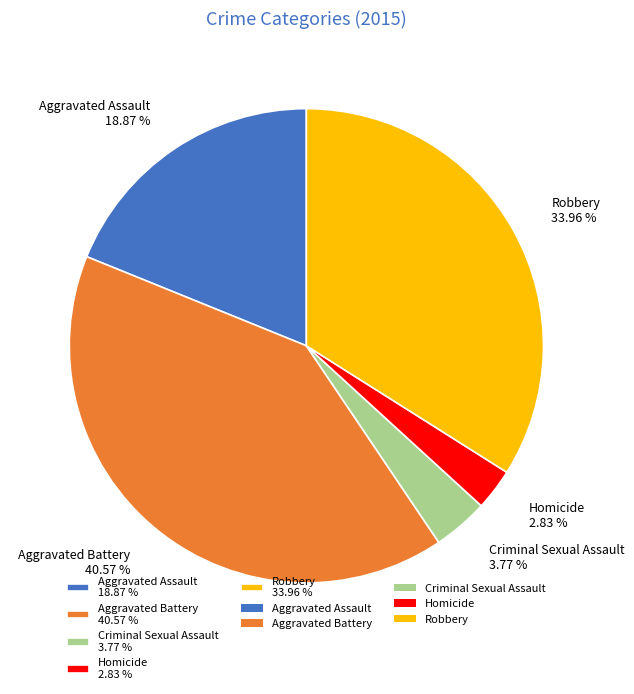

What percentage do Homicide and Criminal Sexual Assault together represent?

6.6%